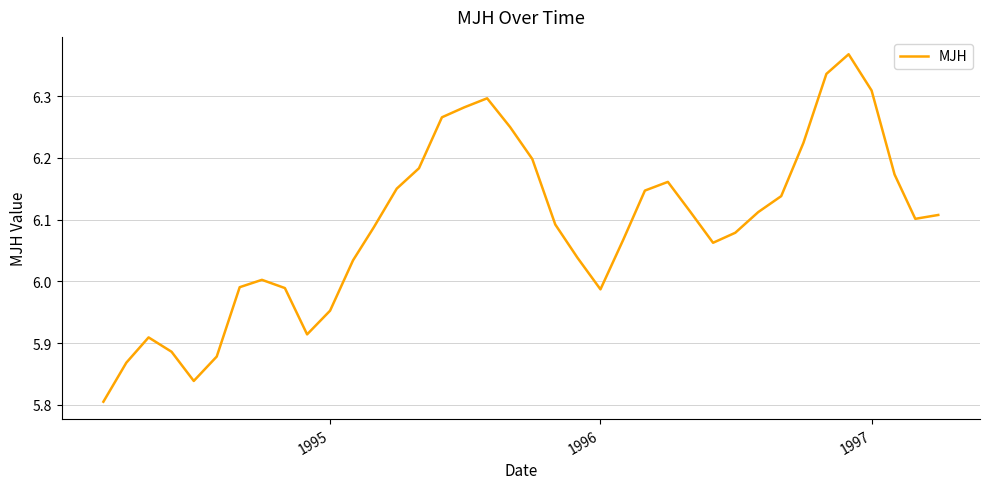

What is the difference between the maximum and minimum values?

0.6